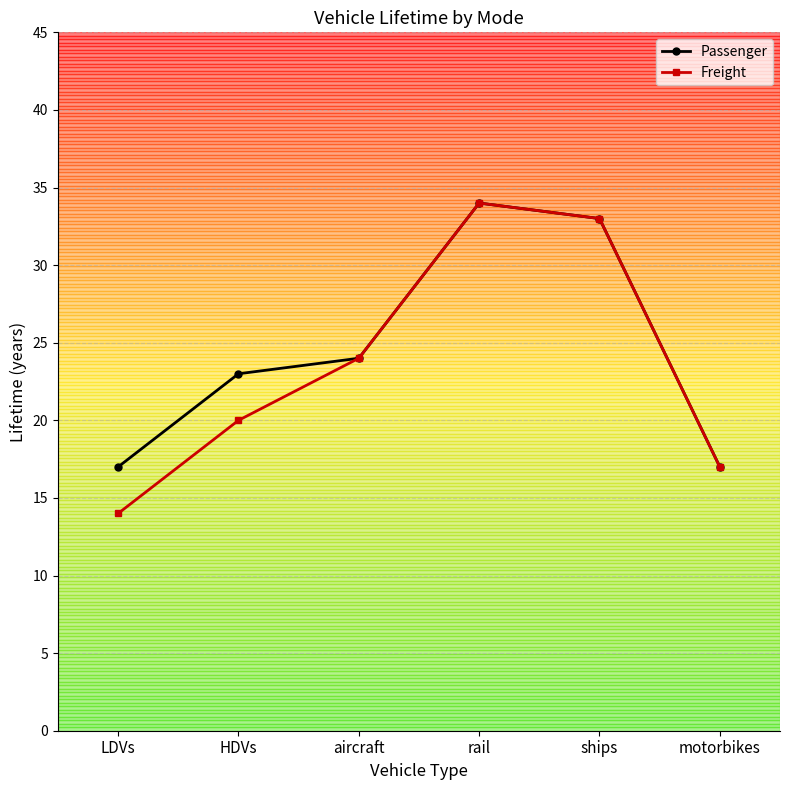

Which series has the largest range (max minus min)?

Freight